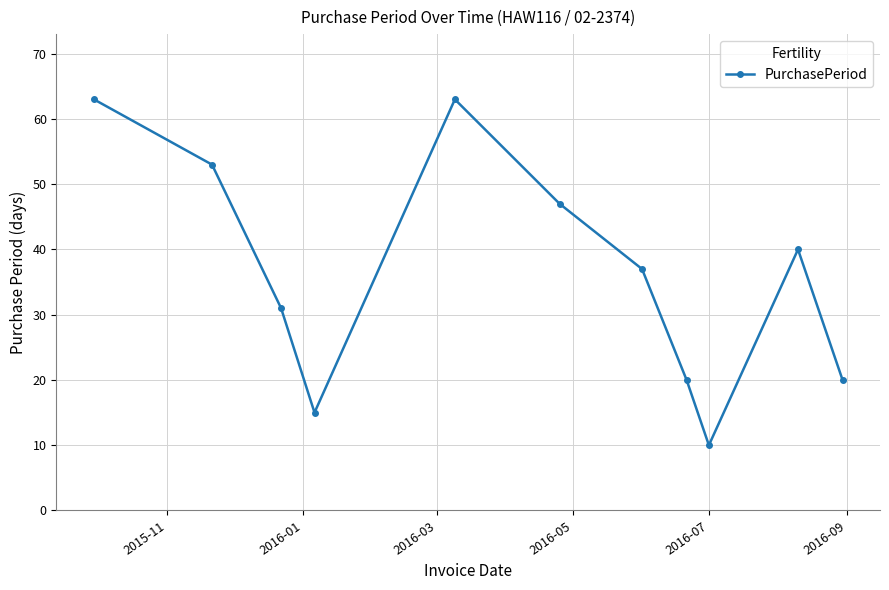

What is the value of the 1st point from the left?

63